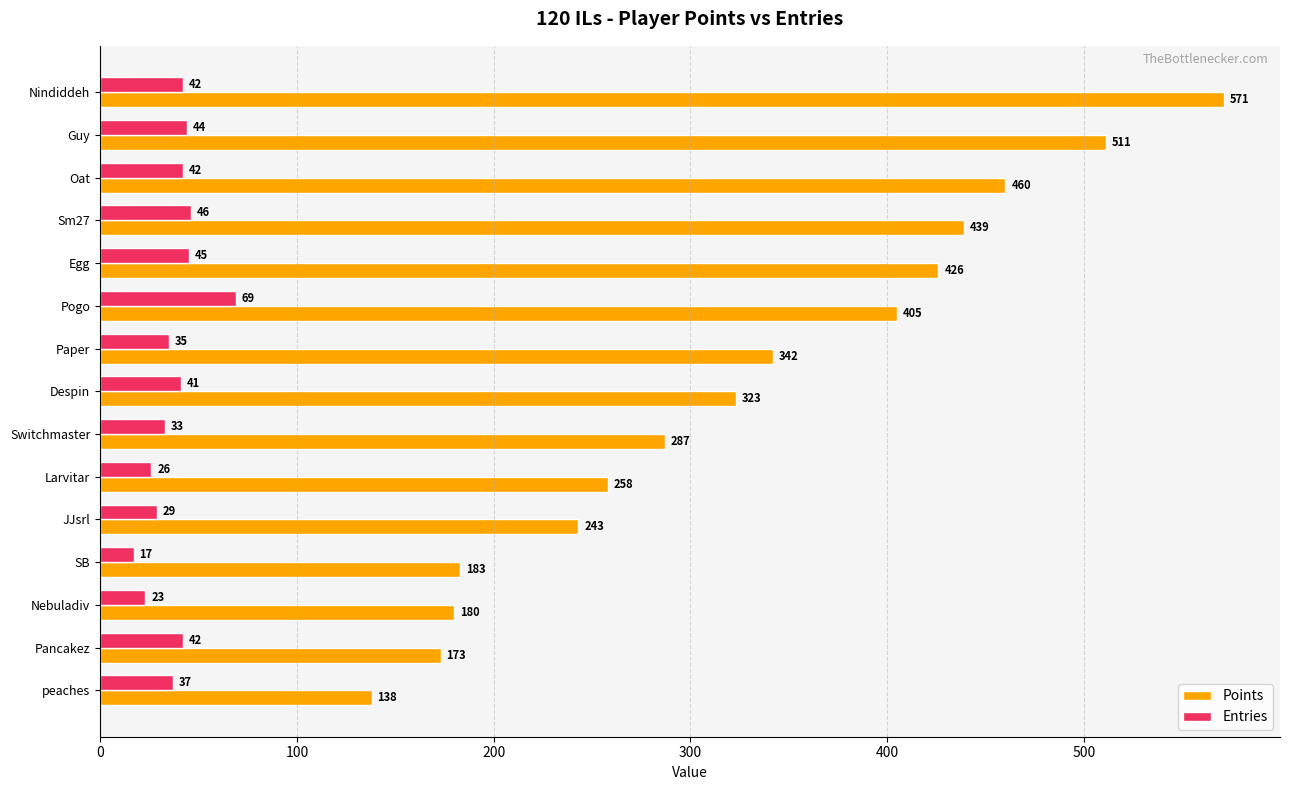

Read the Entries value at Pogo.

69